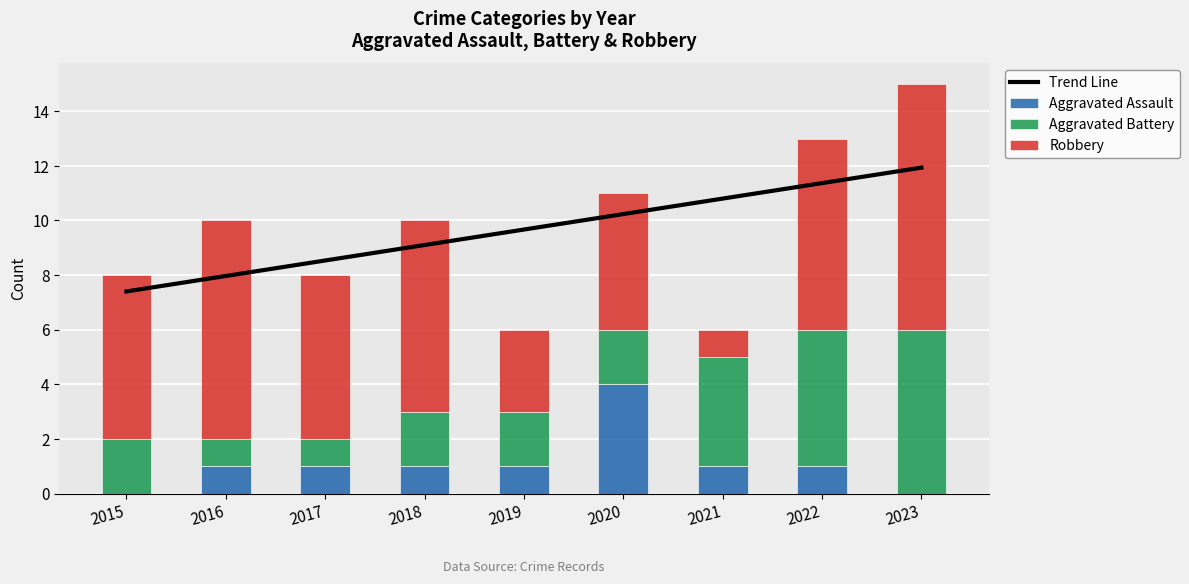

Where is Aggravated Battery nearest to the value 3?

2015